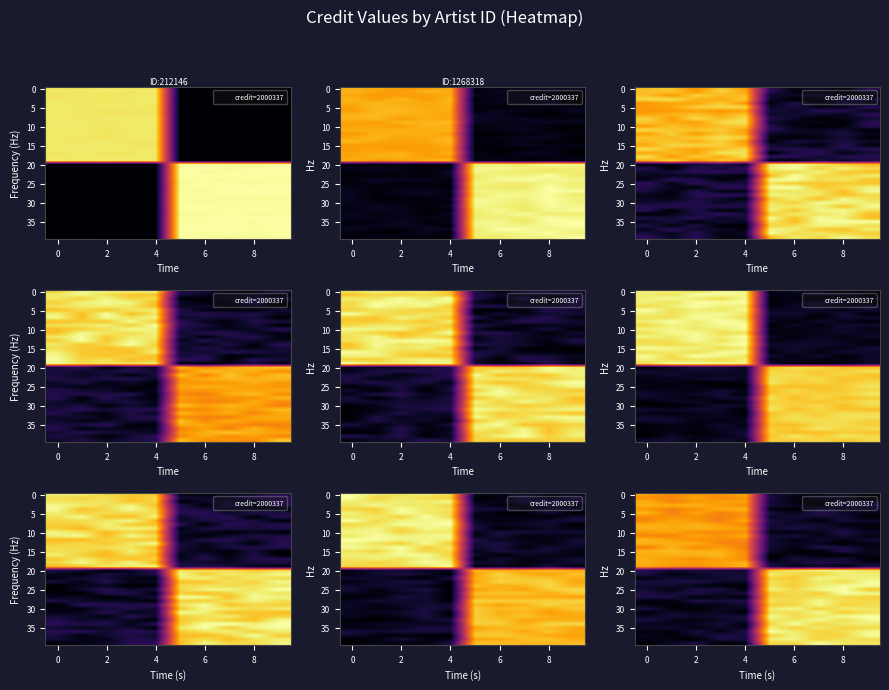

At how many categories does at least one series exceed 1633667?

10